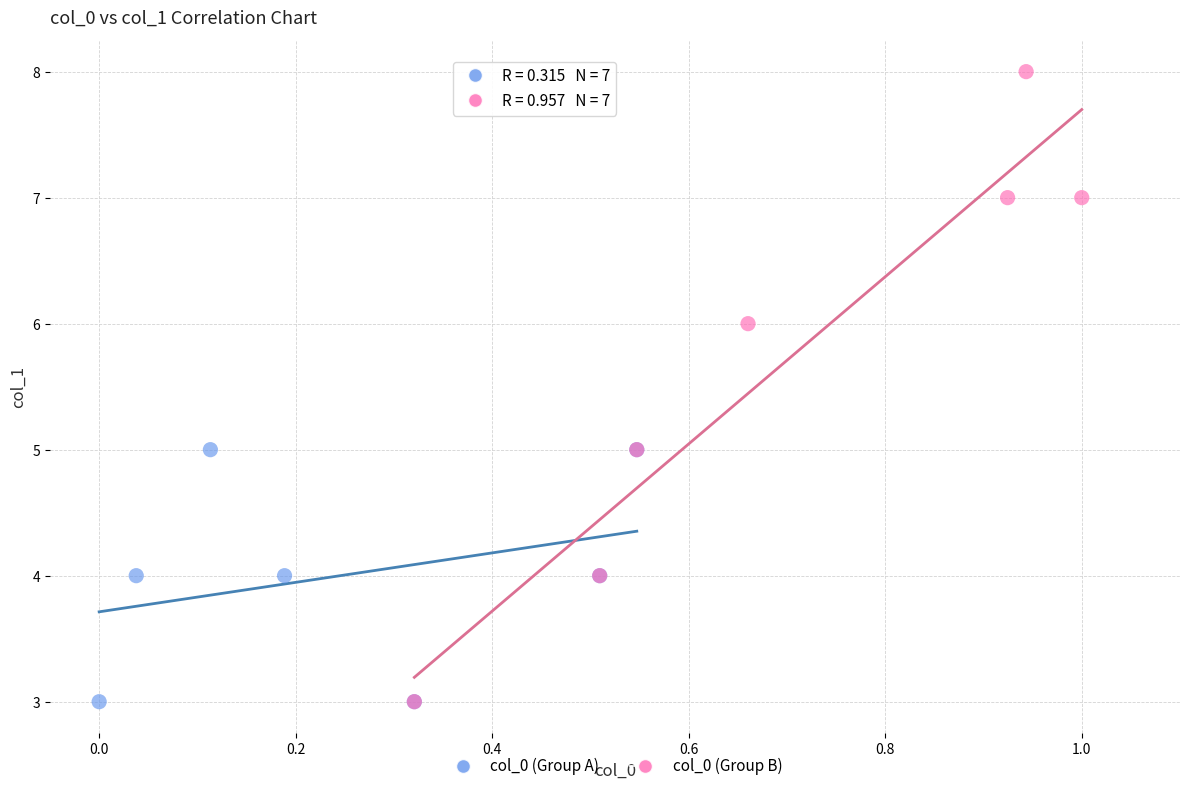

Which series has the widest spread of Y values?

col_0 (Group B)